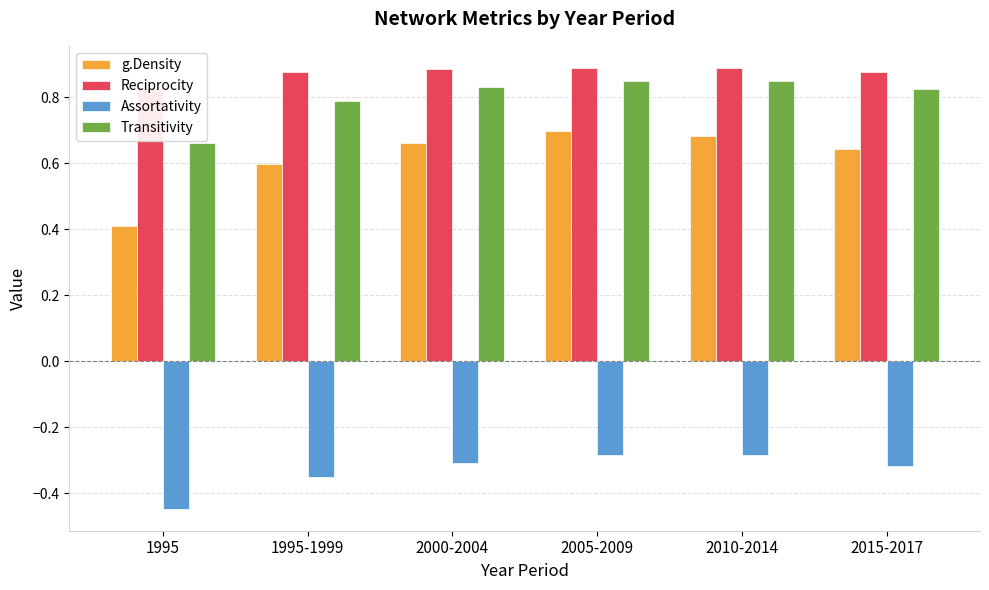

What is the total value across all series at 2010-2014?

2.1